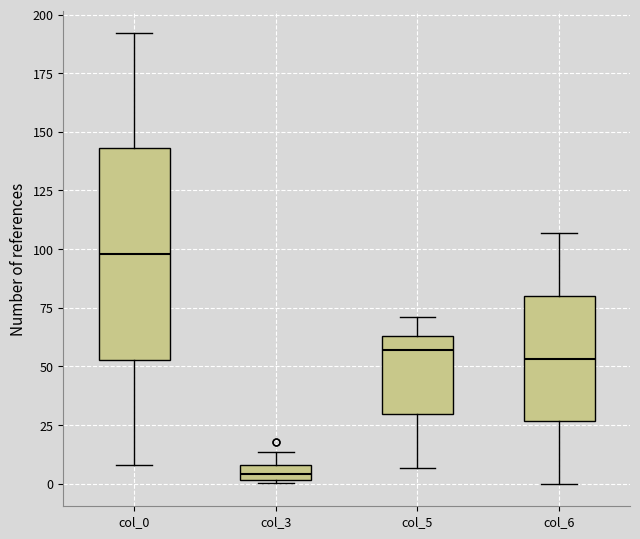

Comparing the boxes themselves (not the whiskers), which one is the tallest?

col_0